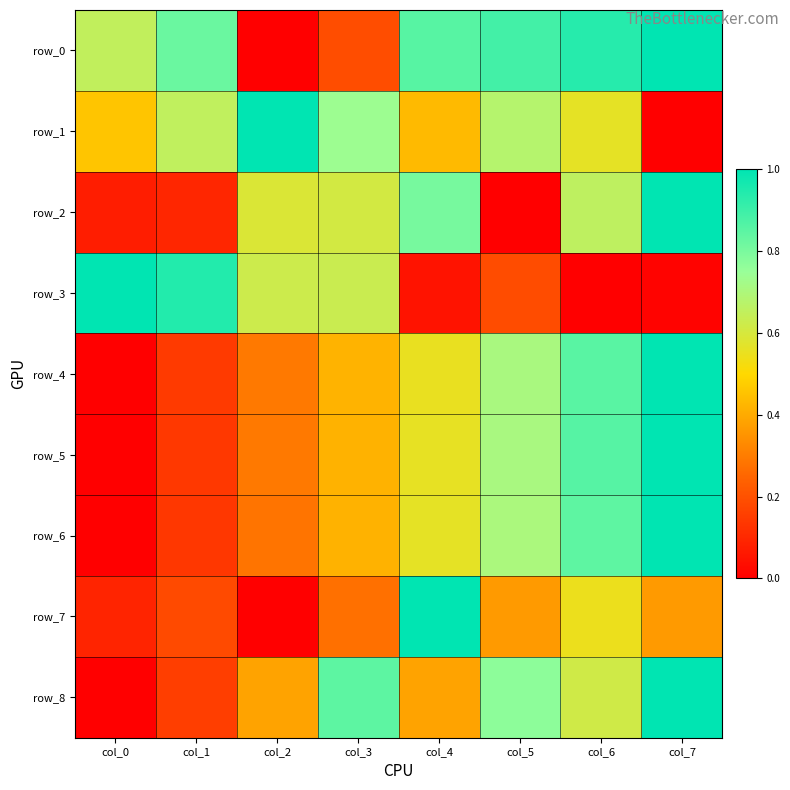

What is the highest value of the row_7 series?

1.0